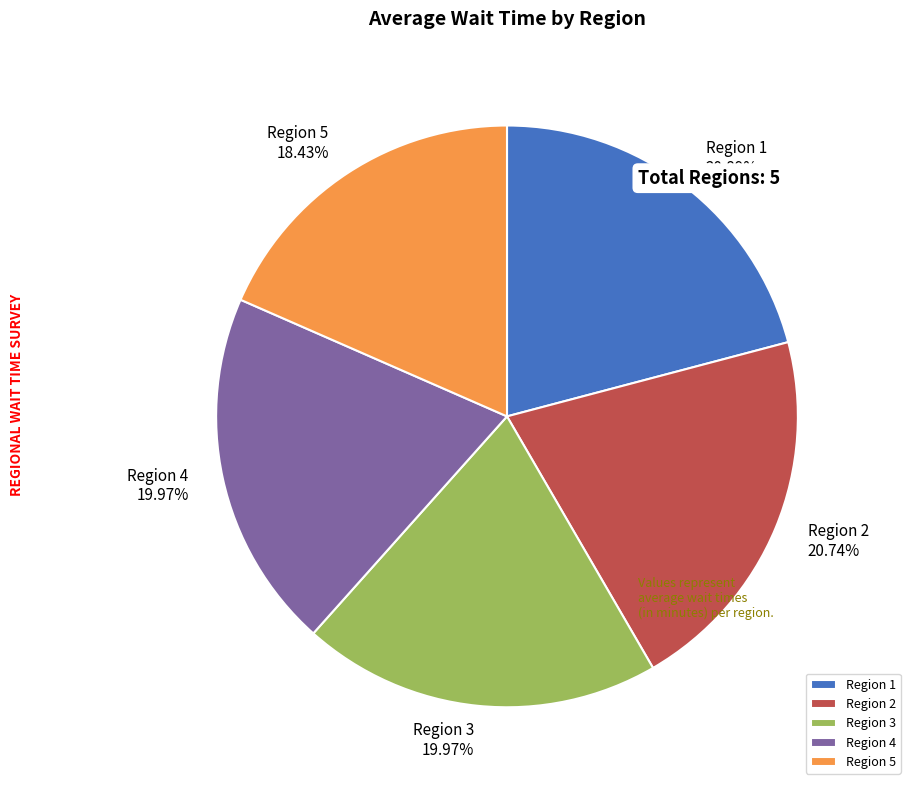

To the nearest percent, what is the difference between the largest and smallest slice percentages?

2%